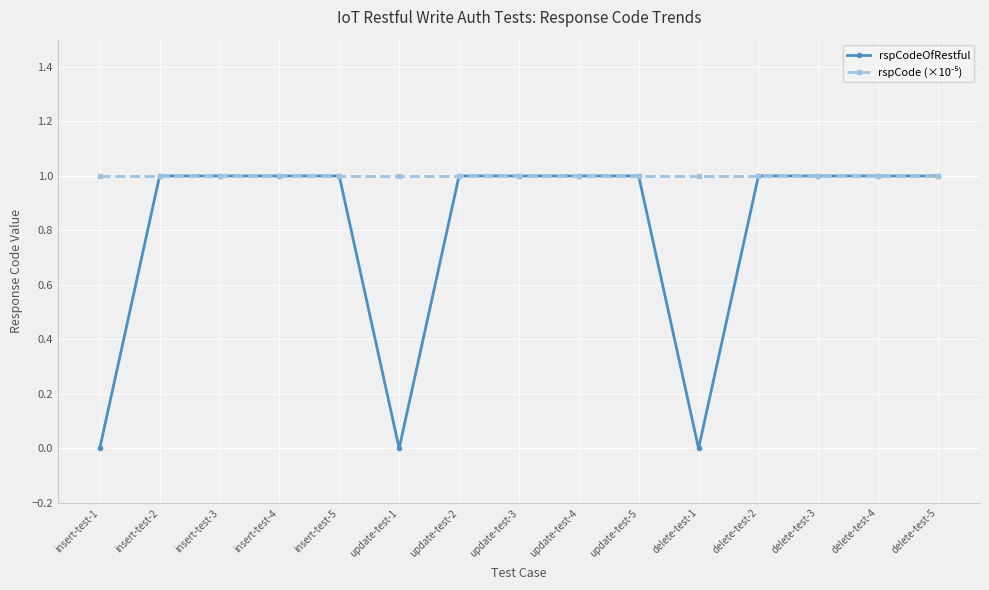

Which series has the largest range (max minus min)?

rspCodeOfRestful